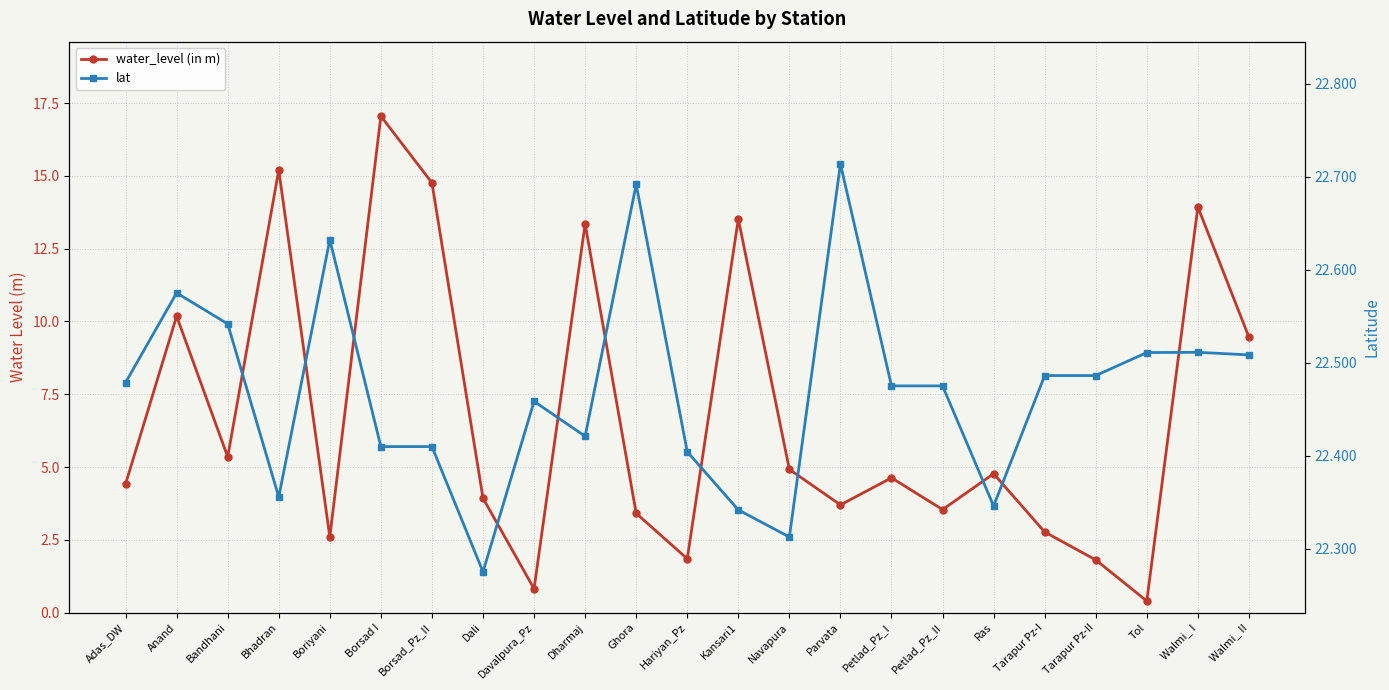

What is the highest value of the lat series?

22.7